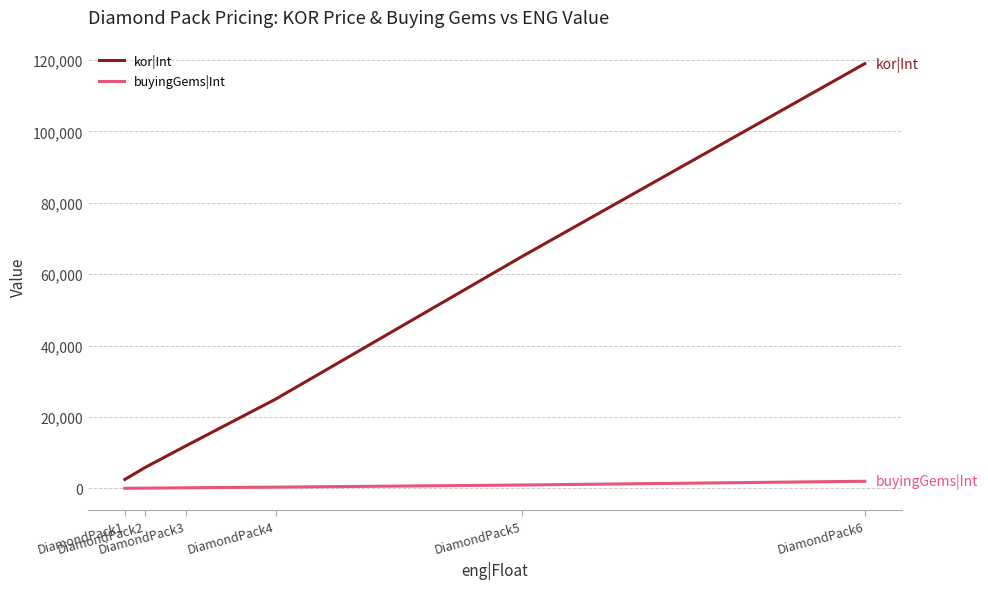

True or false: kor|Int has more than 1 interior local peaks.

False